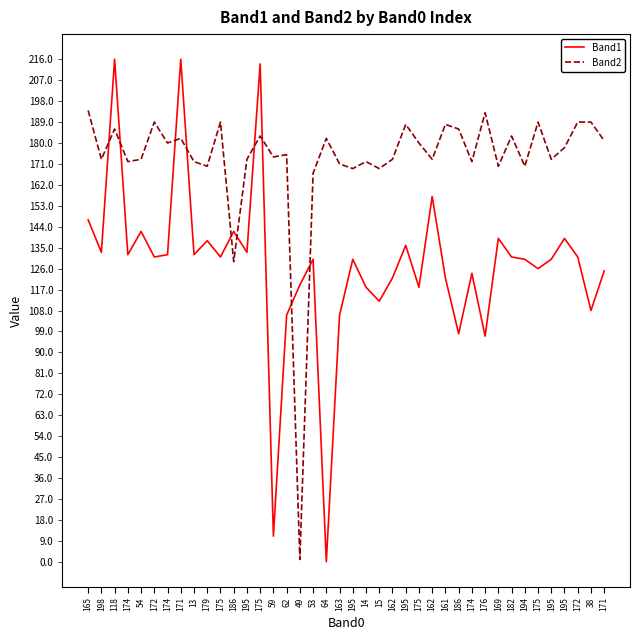

The value of Band1 at 175 is 154. True or false?

False